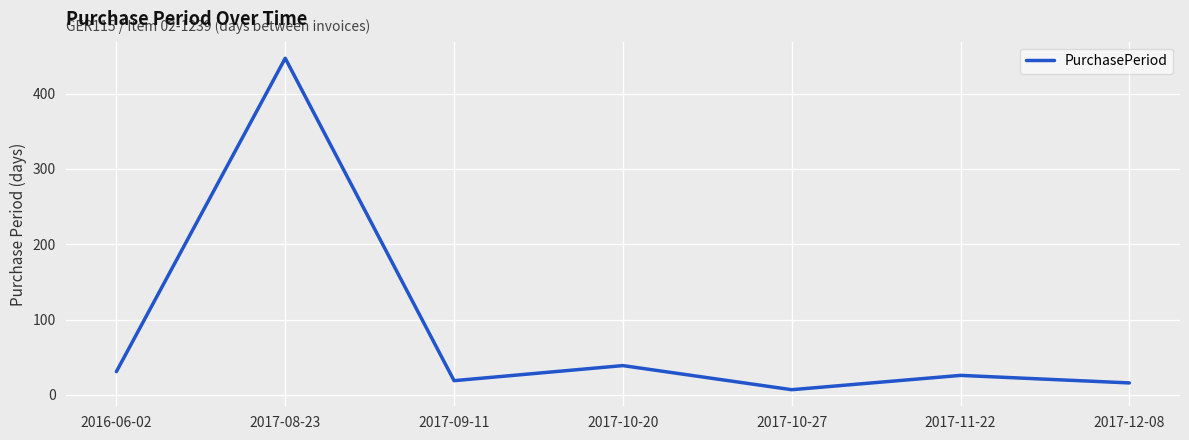

What is the sum of all values?

585